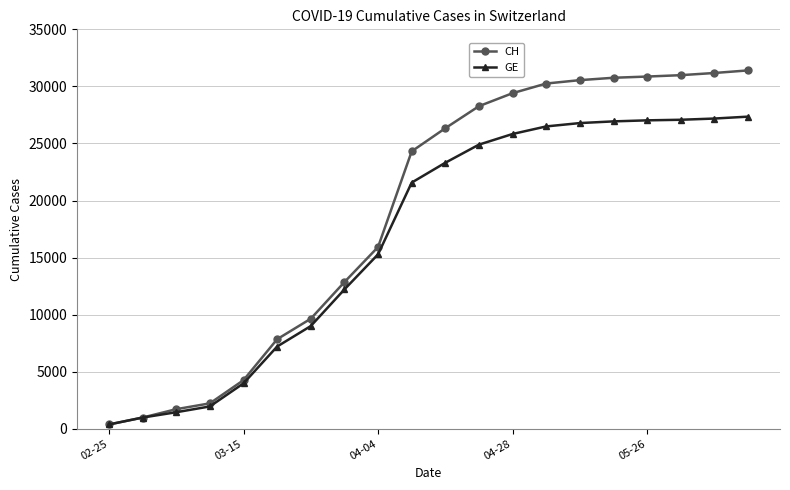

What is the difference between the maximum and minimum values in the CH series?

31026